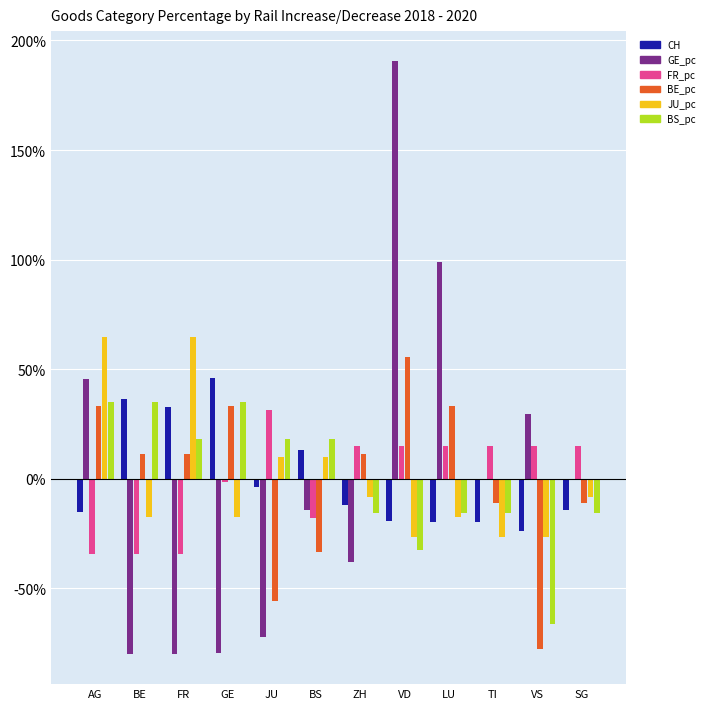

What are all the series names shown in the legend?

CH, GE_pc, FR_pc, BE_pc, JU_pc, BS_pc